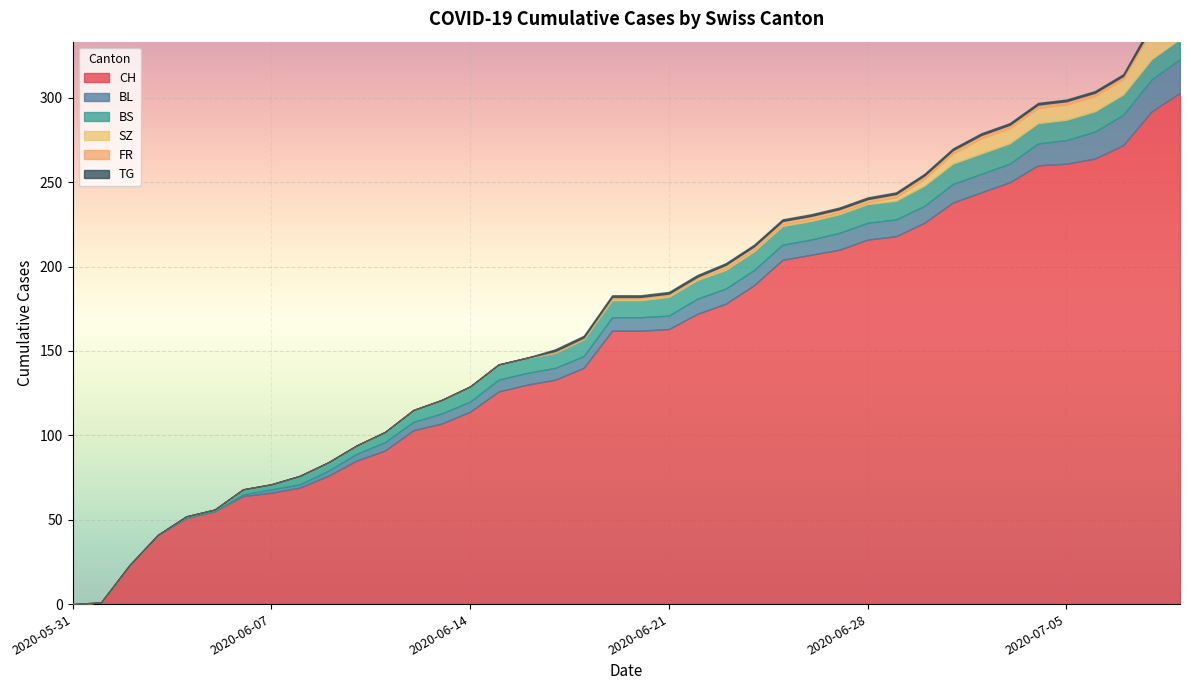

True or false: BS and CH intersect in this chart.

False